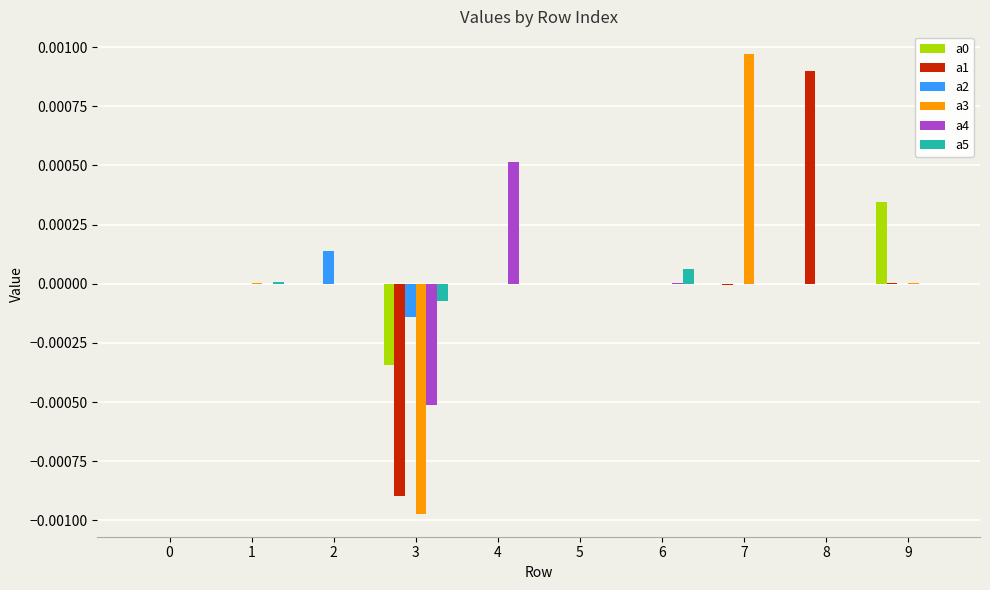

Count the number of data series in this chart.

6